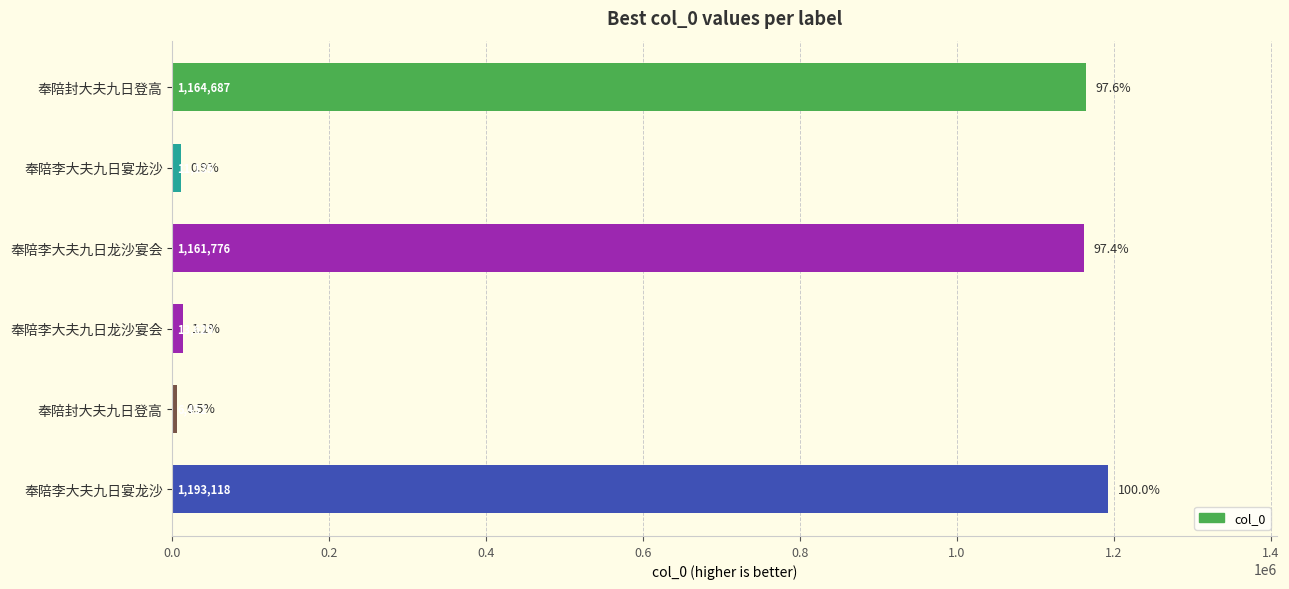

Does the chart contain stacked bars?

No